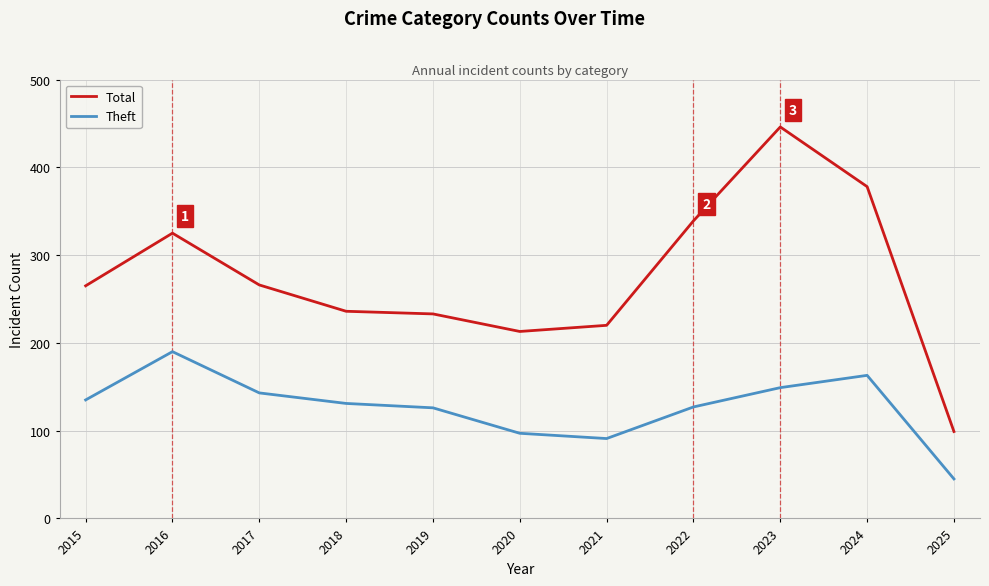

What is the difference between the Total values at 2017 and 2020?

53